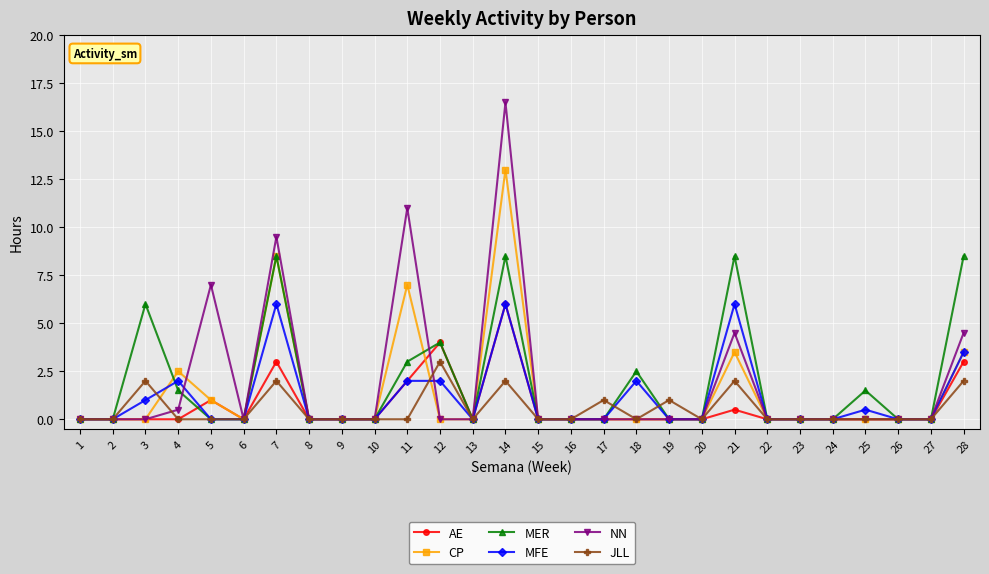

Which series changed the most between 17 and 25?

MER